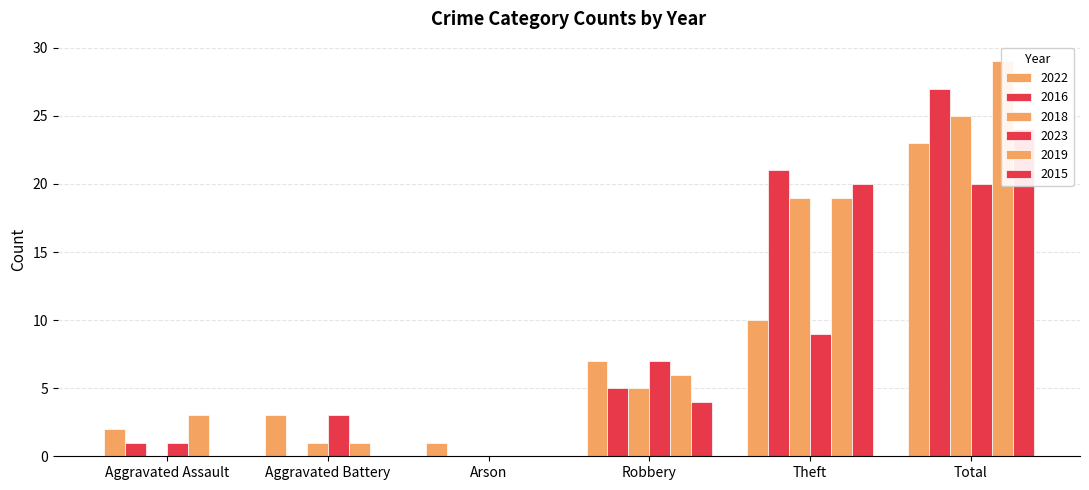

Which series has the largest range (max minus min)?

2019